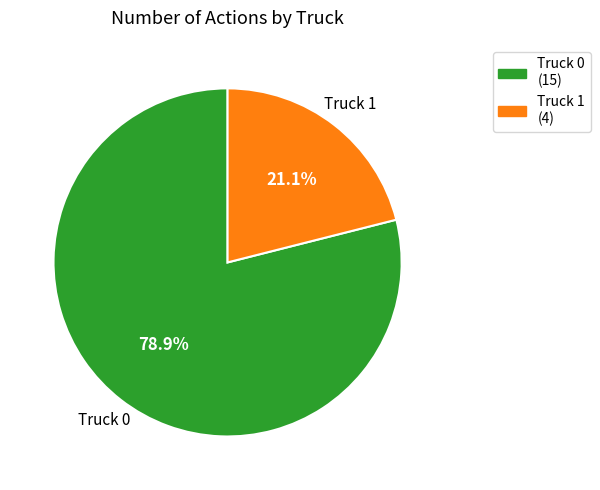

The Truck 1 slice represents 21% of the pie. True or false?

True